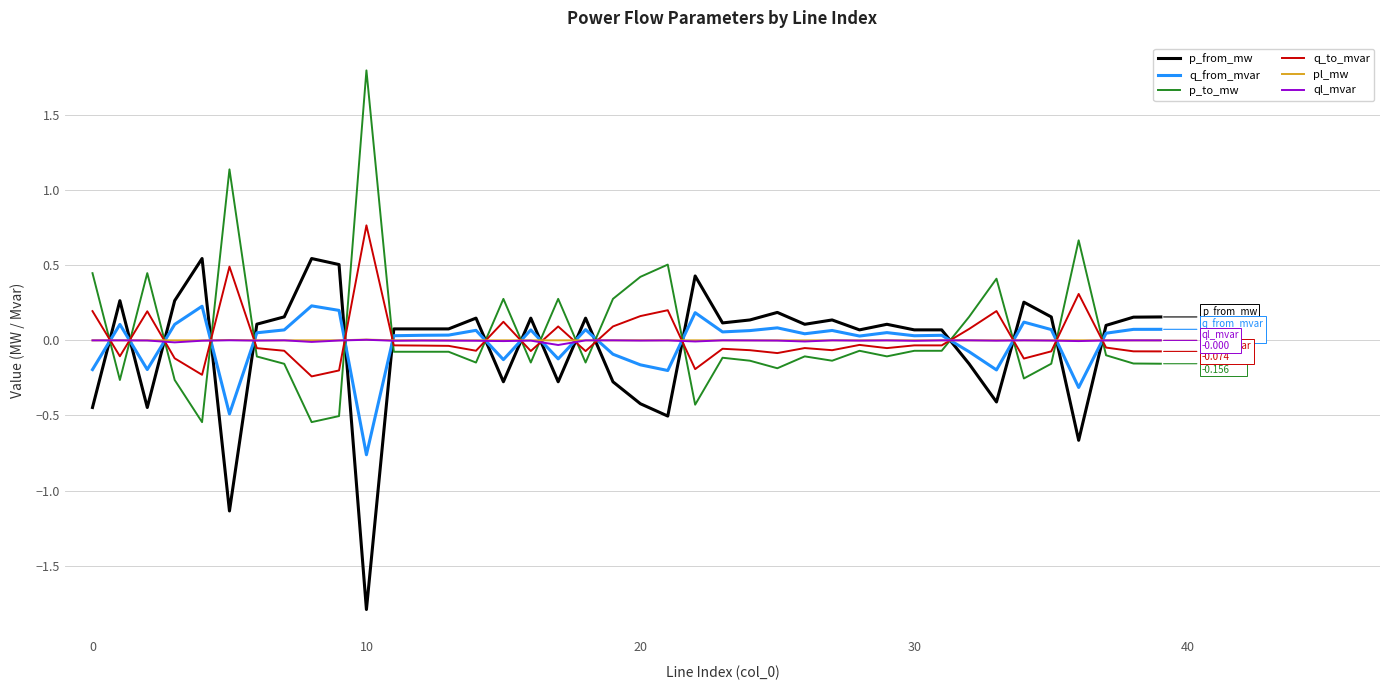

True or false: p_to_mw and p_from_mw cross at least once.

True